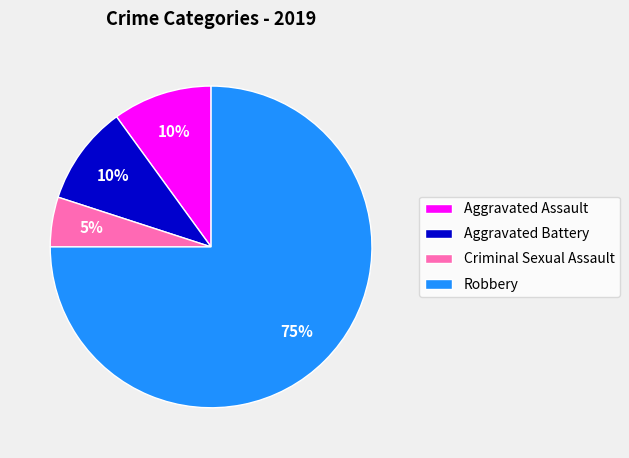

The Aggravated Battery slice represents 20% of the pie. True or false?

False